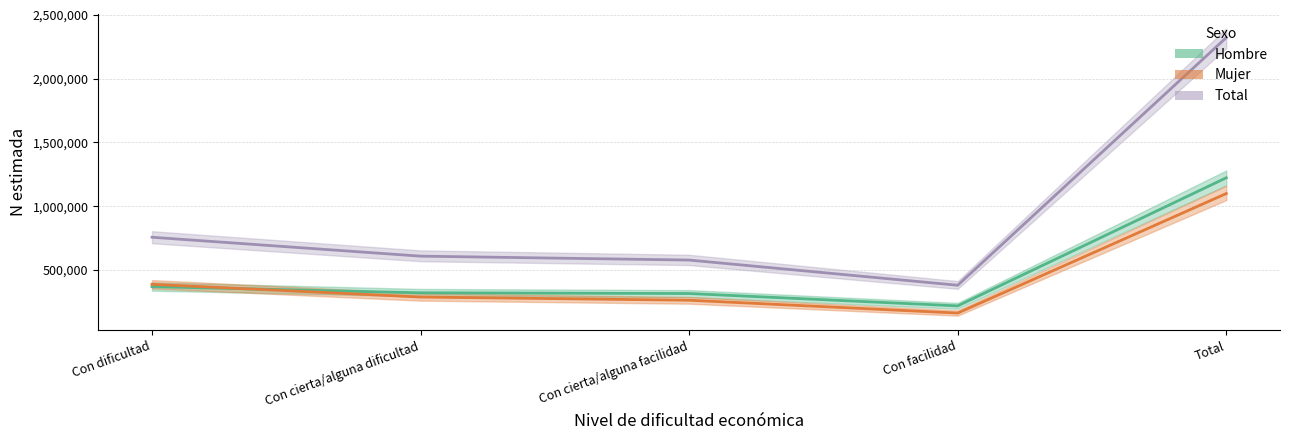

What is the difference between the Mujer values at Con dificultad and Total?

711813